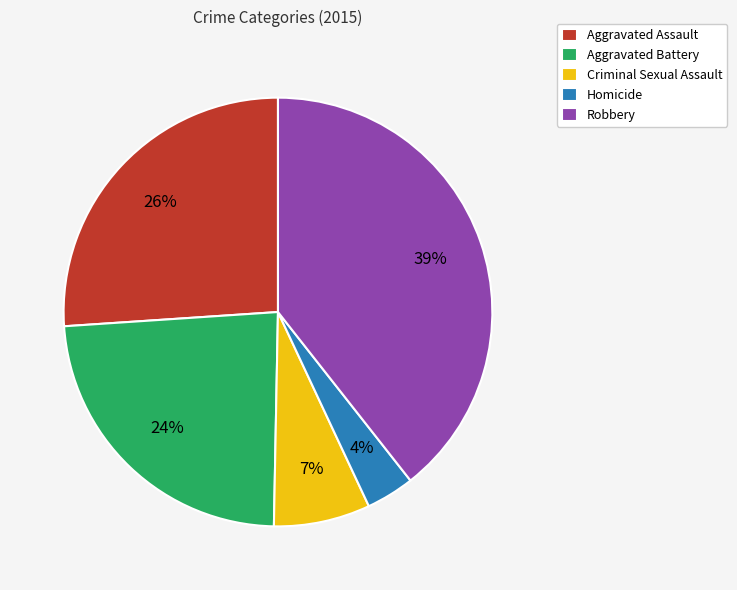

To the nearest percent, what is the combined percentage of Robbery and Aggravated Assault?

65%